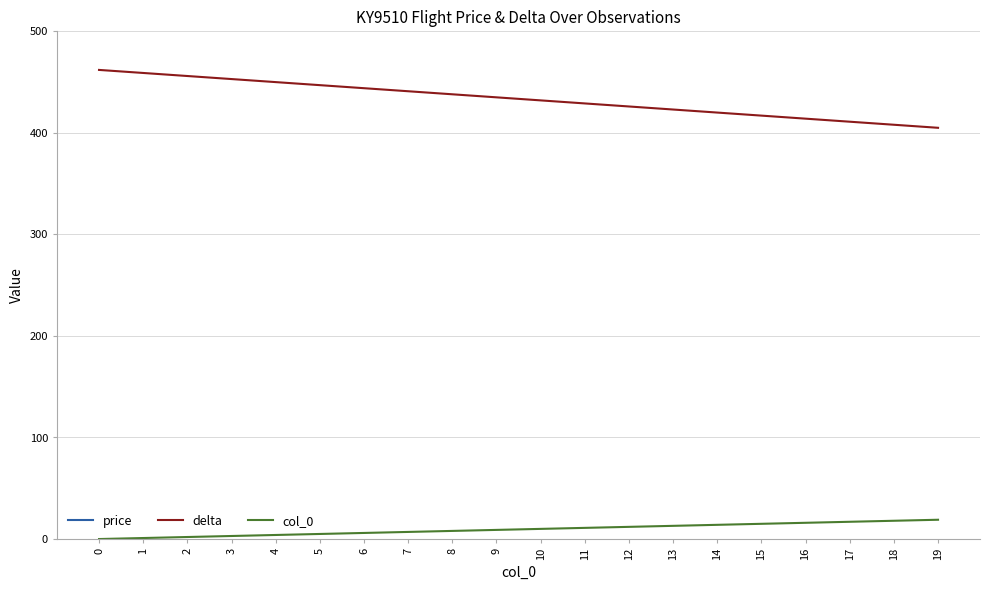

Is it true that col_0 equals 11 at 11?

True